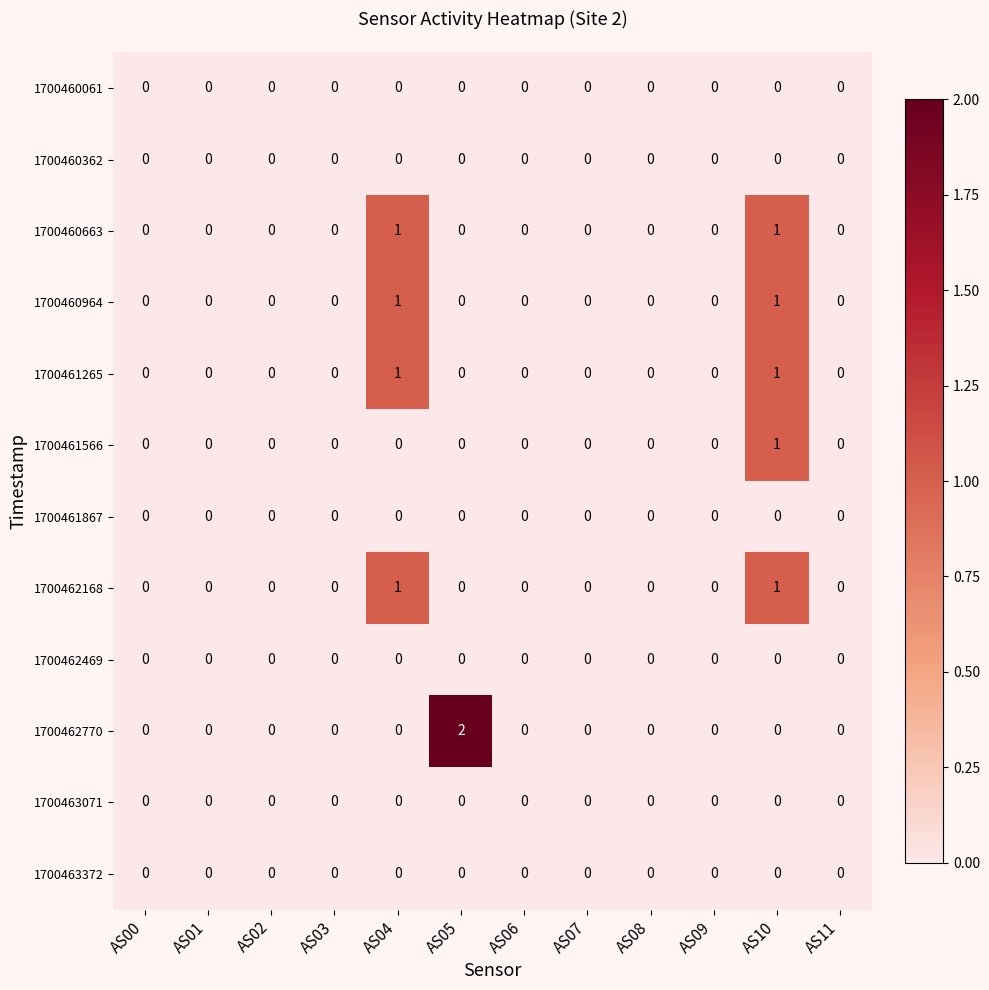

Count the number of data series in this chart.

12